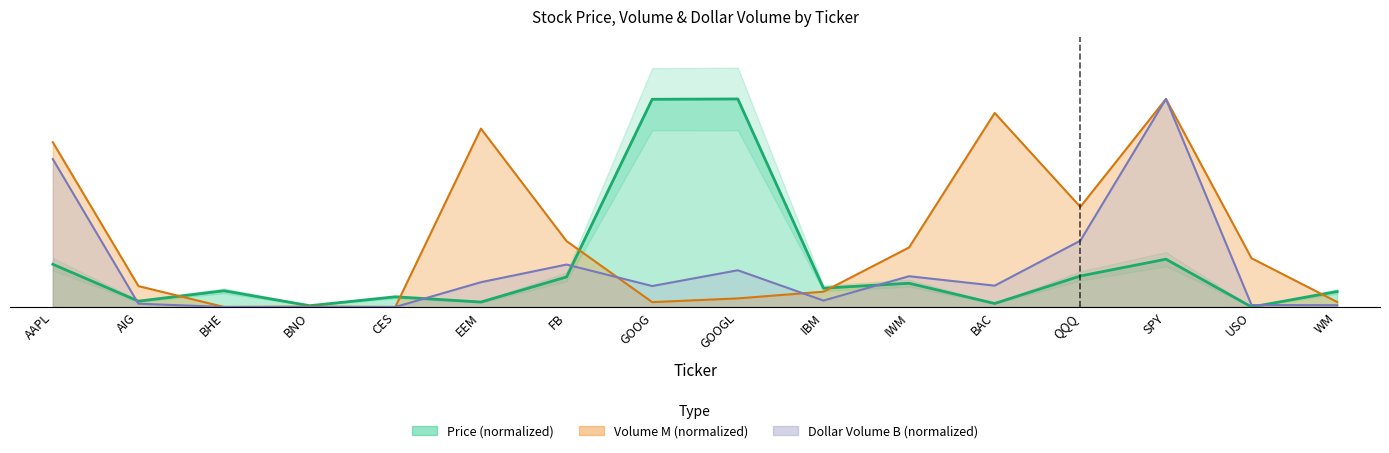

Is the value of Volume_M at BAC greater than the value of Price at BAC?

Yes